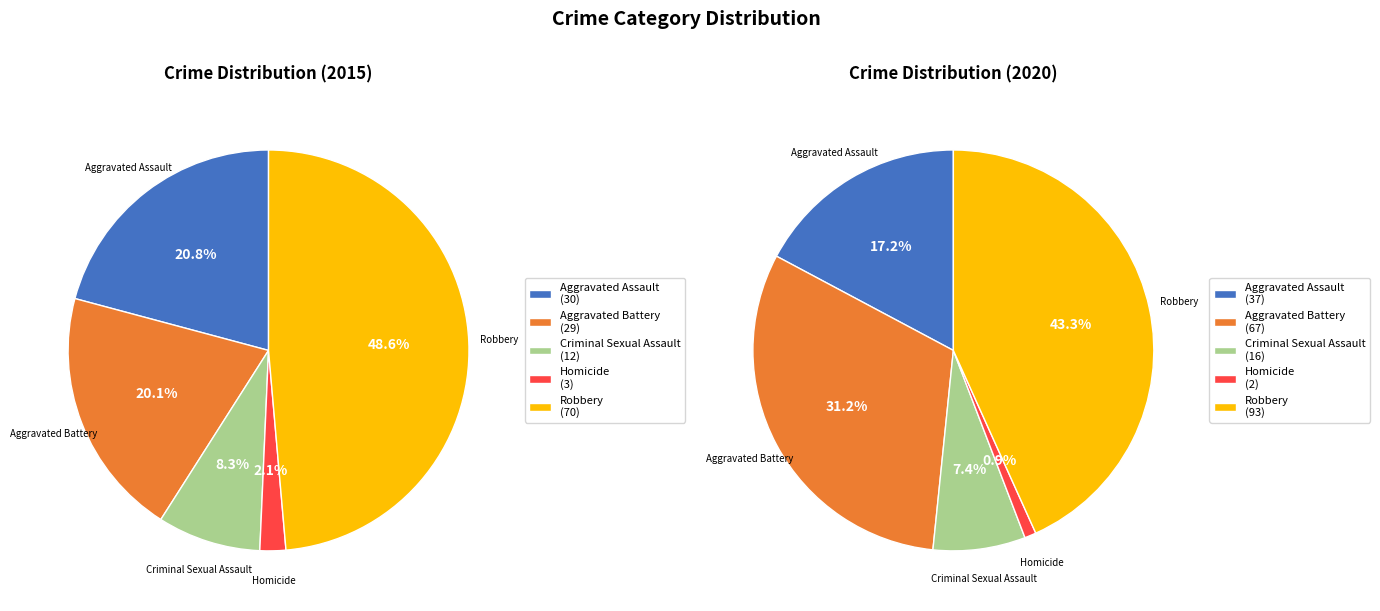

Combined, what portion of the pie is Homicide and Aggravated Battery?

22.2%